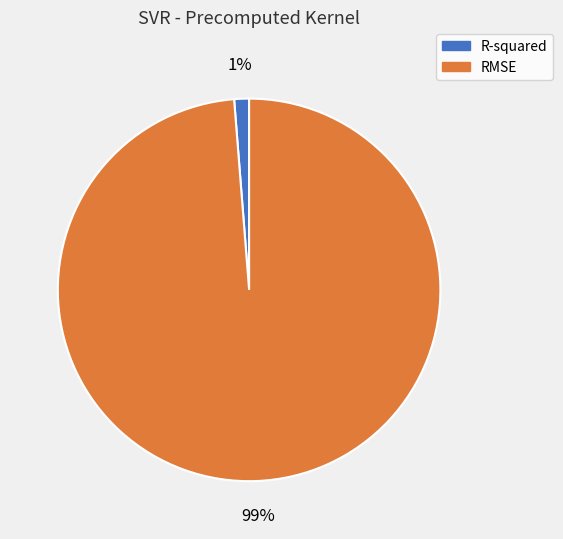

What percentage is the RMSE slice, to the nearest percent?

99%